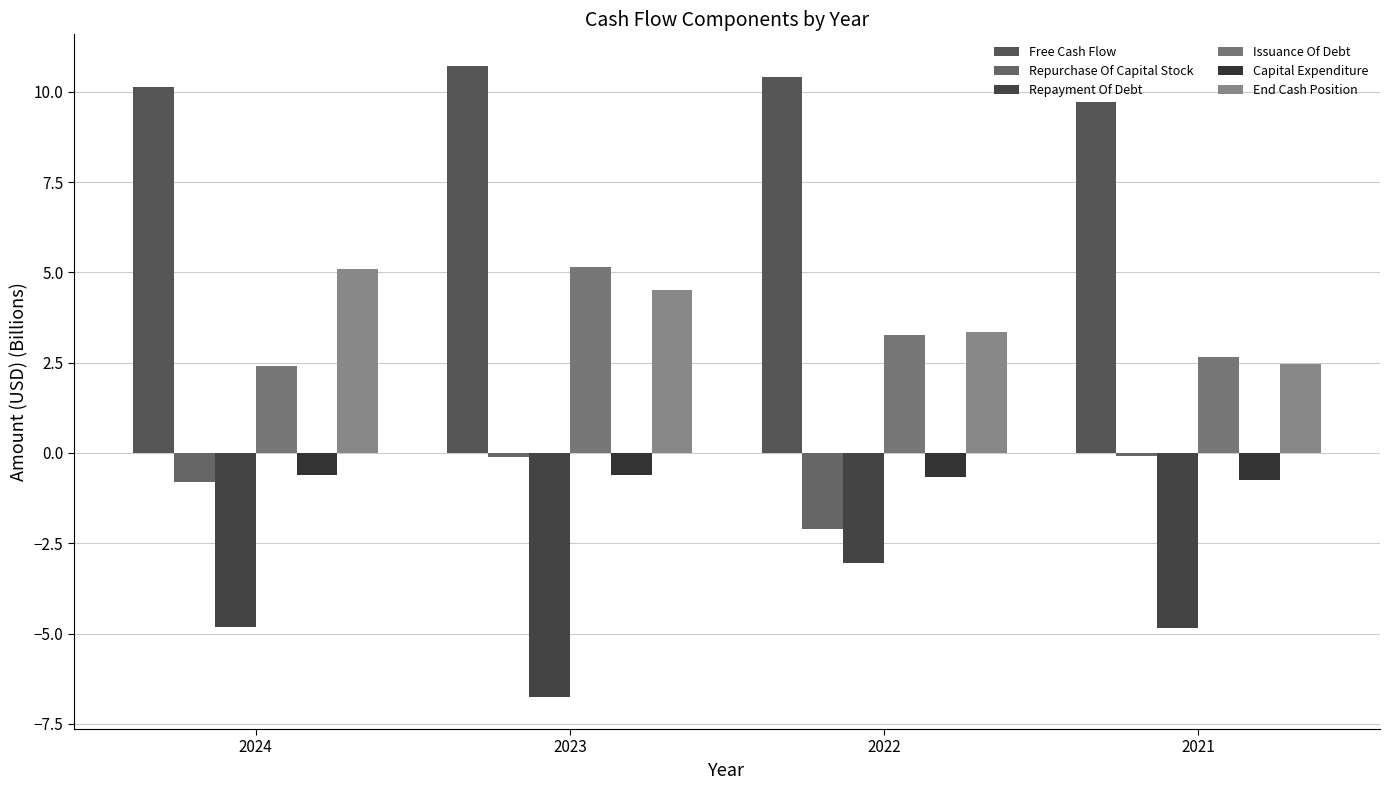

Reading left to right, list all the values displayed in this chart.

Free Cash Flow: 10.1	10.7	10.4	9.7
Repurchase Of Capital Stock: -0.8	-0.1	-2.1	-0.1
Repayment Of Debt: -4.8	-6.8	-3.0	-4.8
Issuance Of Debt: 2.4	5.1	3.3	2.7
Capital Expenditure: -0.6	-0.6	-0.7	-0.7
End Cash Position: 5.1	4.5	3.3	2.5